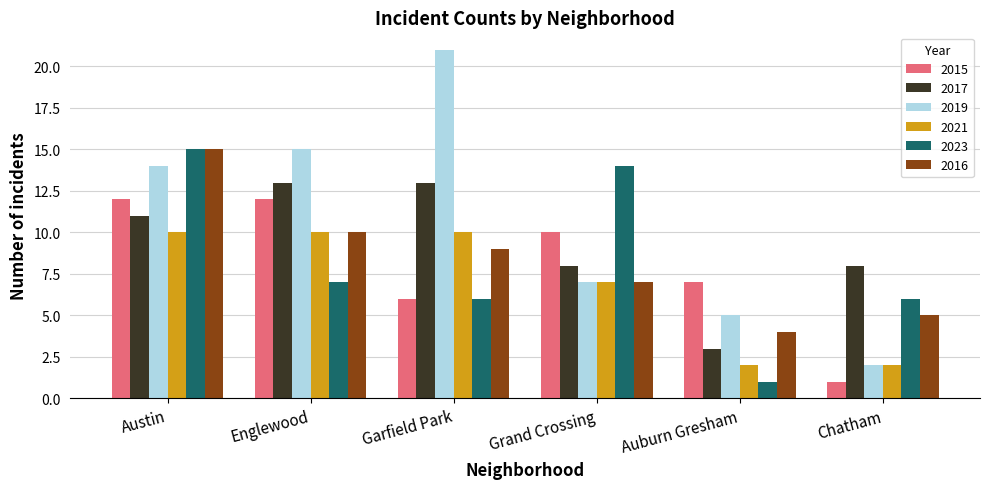

What is the spread (max minus min) of values at Englewood?

8